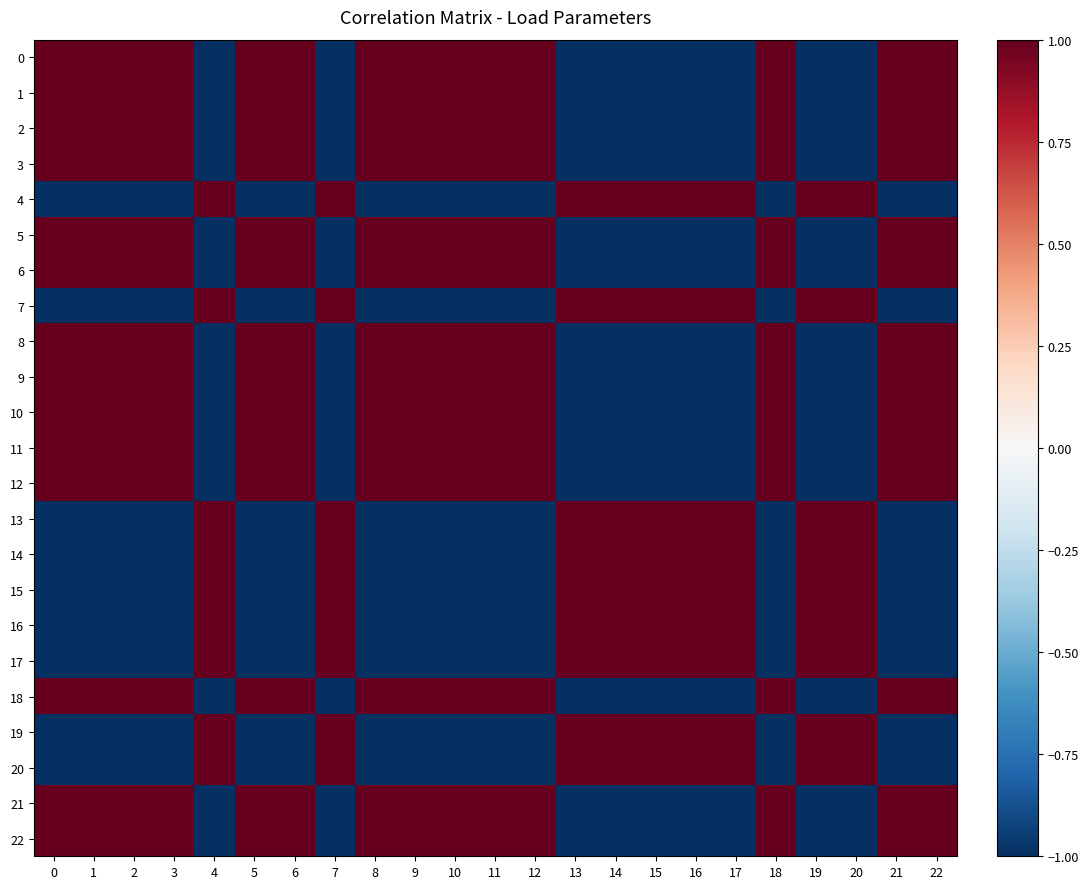

Reading left to right, what are all the values shown in this chart?

0: 0=1.0	1=1.0	2=1.0	3=1.0	4=-1.0	5=1.0	6=1.0	7=-1.0	8=1.0	9=1.0	10=1.0	11=1.0	12=1.0	13=-1.0	14=-1.0	15=-1.0	16=-1.0	17=-1.0	18=1.0	19=-1.0	20=-1.0	21=1.0	22=1.0
1: 0=1.0	1=1.0	2=1.0	3=1.0	4=-1.0	5=1.0	6=1.0	7=-1.0	8=1.0	9=1.0	10=1.0	11=1.0	12=1.0	13=-1.0	14=-1.0	15=-1.0	16=-1.0	17=-1.0	18=1.0	19=-1.0	20=-1.0	21=1.0	22=1.0
2: 0=1.0	1=1.0	2=1.0	3=1.0	4=-1.0	5=1.0	6=1.0	7=-1.0	8=1.0	9=1.0	10=1.0	11=1.0	12=1.0	13=-1.0	14=-1.0	15=-1.0	16=-1.0	17=-1.0	18=1.0	19=-1.0	20=-1.0	21=1.0	22=1.0
3: 0=1.0	1=1.0	2=1.0	3=1.0	4=-1.0	5=1.0	6=1.0	7=-1.0	8=1.0	9=1.0	10=1.0	11=1.0	12=1.0	13=-1.0	14=-1.0	15=-1.0	16=-1.0	17=-1.0	18=1.0	19=-1.0	20=-1.0	21=1.0	22=1.0
4: 0=-1.0	1=-1.0	2=-1.0	3=-1.0	4=1.0	5=-1.0	6=-1.0	7=1.0	8=-1.0	9=-1.0	10=-1.0	11=-1.0	12=-1.0	13=1.0	14=1.0	15=1.0	16=1.0	17=1.0	18=-1.0	19=1.0	20=1.0	21=-1.0	22=-1.0
5: 0=1.0	1=1.0	2=1.0	3=1.0	4=-1.0	5=1.0	6=1.0	7=-1.0	8=1.0	9=1.0	10=1.0	11=1.0	12=1.0	13=-1.0	14=-1.0	15=-1.0	16=-1.0	17=-1.0	18=1.0	19=-1.0	20=-1.0	21=1.0	22=1.0
6: 0=1.0	1=1.0	2=1.0	3=1.0	4=-1.0	5=1.0	6=1.0	7=-1.0	8=1.0	9=1.0	10=1.0	11=1.0	12=1.0	13=-1.0	14=-1.0	15=-1.0	16=-1.0	17=-1.0	18=1.0	19=-1.0	20=-1.0	21=1.0	22=1.0
7: 0=-1.0	1=-1.0	2=-1.0	3=-1.0	4=1.0	5=-1.0	6=-1.0	7=1.0	8=-1.0	9=-1.0	10=-1.0	11=-1.0	12=-1.0	13=1.0	14=1.0	15=1.0	16=1.0	17=1.0	18=-1.0	19=1.0	20=1.0	21=-1.0	22=-1.0
8: 0=1.0	1=1.0	2=1.0	3=1.0	4=-1.0	5=1.0	6=1.0	7=-1.0	8=1.0	9=1.0	10=1.0	11=1.0	12=1.0	13=-1.0	14=-1.0	15=-1.0	16=-1.0	17=-1.0	18=1.0	19=-1.0	20=-1.0	21=1.0	22=1.0
9: 0=1.0	1=1.0	2=1.0	3=1.0	4=-1.0	5=1.0	6=1.0	7=-1.0	8=1.0	9=1.0	10=1.0	11=1.0	12=1.0	13=-1.0	14=-1.0	15=-1.0	16=-1.0	17=-1.0	18=1.0	19=-1.0	20=-1.0	21=1.0	22=1.0
10: 0=1.0	1=1.0	2=1.0	3=1.0	4=-1.0	5=1.0	6=1.0	7=-1.0	8=1.0	9=1.0	10=1.0	11=1.0	12=1.0	13=-1.0	14=-1.0	15=-1.0	16=-1.0	17=-1.0	18=1.0	19=-1.0	20=-1.0	21=1.0	22=1.0
11: 0=1.0	1=1.0	2=1.0	3=1.0	4=-1.0	5=1.0	6=1.0	7=-1.0	8=1.0	9=1.0	10=1.0	11=1.0	12=1.0	13=-1.0	14=-1.0	15=-1.0	16=-1.0	17=-1.0	18=1.0	19=-1.0	20=-1.0	21=1.0	22=1.0
12: 0=1.0	1=1.0	2=1.0	3=1.0	4=-1.0	5=1.0	6=1.0	7=-1.0	8=1.0	9=1.0	10=1.0	11=1.0	12=1.0	13=-1.0	14=-1.0	15=-1.0	16=-1.0	17=-1.0	18=1.0	19=-1.0	20=-1.0	21=1.0	22=1.0
13: 0=-1.0	1=-1.0	2=-1.0	3=-1.0	4=1.0	5=-1.0	6=-1.0	7=1.0	8=-1.0	9=-1.0	10=-1.0	11=-1.0	12=-1.0	13=1.0	14=1.0	15=1.0	16=1.0	17=1.0	18=-1.0	19=1.0	20=1.0	21=-1.0	22=-1.0
14: 0=-1.0	1=-1.0	2=-1.0	3=-1.0	4=1.0	5=-1.0	6=-1.0	7=1.0	8=-1.0	9=-1.0	10=-1.0	11=-1.0	12=-1.0	13=1.0	14=1.0	15=1.0	16=1.0	17=1.0	18=-1.0	19=1.0	20=1.0	21=-1.0	22=-1.0
15: 0=-1.0	1=-1.0	2=-1.0	3=-1.0	4=1.0	5=-1.0	6=-1.0	7=1.0	8=-1.0	9=-1.0	10=-1.0	11=-1.0	12=-1.0	13=1.0	14=1.0	15=1.0	16=1.0	17=1.0	18=-1.0	19=1.0	20=1.0	21=-1.0	22=-1.0
16: 0=-1.0	1=-1.0	2=-1.0	3=-1.0	4=1.0	5=-1.0	6=-1.0	7=1.0	8=-1.0	9=-1.0	10=-1.0	11=-1.0	12=-1.0	13=1.0	14=1.0	15=1.0	16=1.0	17=1.0	18=-1.0	19=1.0	20=1.0	21=-1.0	22=-1.0
17: 0=-1.0	1=-1.0	2=-1.0	3=-1.0	4=1.0	5=-1.0	6=-1.0	7=1.0	8=-1.0	9=-1.0	10=-1.0	11=-1.0	12=-1.0	13=1.0	14=1.0	15=1.0	16=1.0	17=1.0	18=-1.0	19=1.0	20=1.0	21=-1.0	22=-1.0
18: 0=1.0	1=1.0	2=1.0	3=1.0	4=-1.0	5=1.0	6=1.0	7=-1.0	8=1.0	9=1.0	10=1.0	11=1.0	12=1.0	13=-1.0	14=-1.0	15=-1.0	16=-1.0	17=-1.0	18=1.0	19=-1.0	20=-1.0	21=1.0	22=1.0
19: 0=-1.0	1=-1.0	2=-1.0	3=-1.0	4=1.0	5=-1.0	6=-1.0	7=1.0	8=-1.0	9=-1.0	10=-1.0	11=-1.0	12=-1.0	13=1.0	14=1.0	15=1.0	16=1.0	17=1.0	18=-1.0	19=1.0	20=1.0	21=-1.0	22=-1.0
20: 0=-1.0	1=-1.0	2=-1.0	3=-1.0	4=1.0	5=-1.0	6=-1.0	7=1.0	8=-1.0	9=-1.0	10=-1.0	11=-1.0	12=-1.0	13=1.0	14=1.0	15=1.0	16=1.0	17=1.0	18=-1.0	19=1.0	20=1.0	21=-1.0	22=-1.0
21: 0=1.0	1=1.0	2=1.0	3=1.0	4=-1.0	5=1.0	6=1.0	7=-1.0	8=1.0	9=1.0	10=1.0	11=1.0	12=1.0	13=-1.0	14=-1.0	15=-1.0	16=-1.0	17=-1.0	18=1.0	19=-1.0	20=-1.0	21=1.0	22=1.0
22: 0=1.0	1=1.0	2=1.0	3=1.0	4=-1.0	5=1.0	6=1.0	7=-1.0	8=1.0	9=1.0	10=1.0	11=1.0	12=1.0	13=-1.0	14=-1.0	15=-1.0	16=-1.0	17=-1.0	18=1.0	19=-1.0	20=-1.0	21=1.0	22=1.0